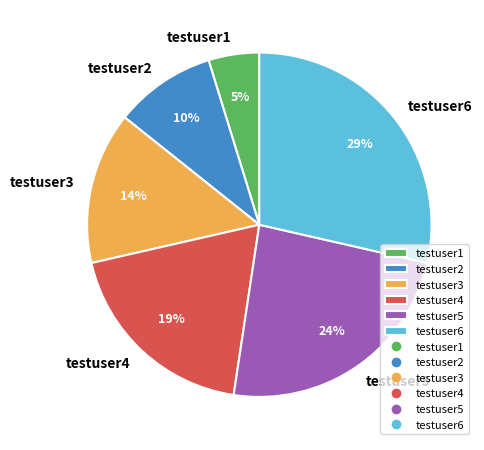

To the nearest percent, what percentage of the pie is testuser3?

14%